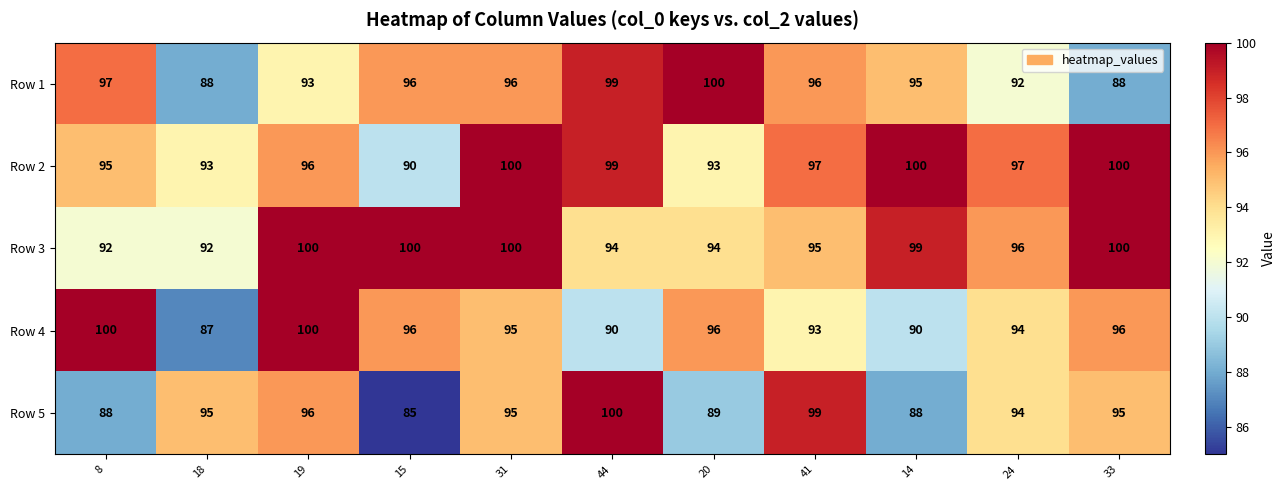

Where is Row 5 nearest to the value 92?

24